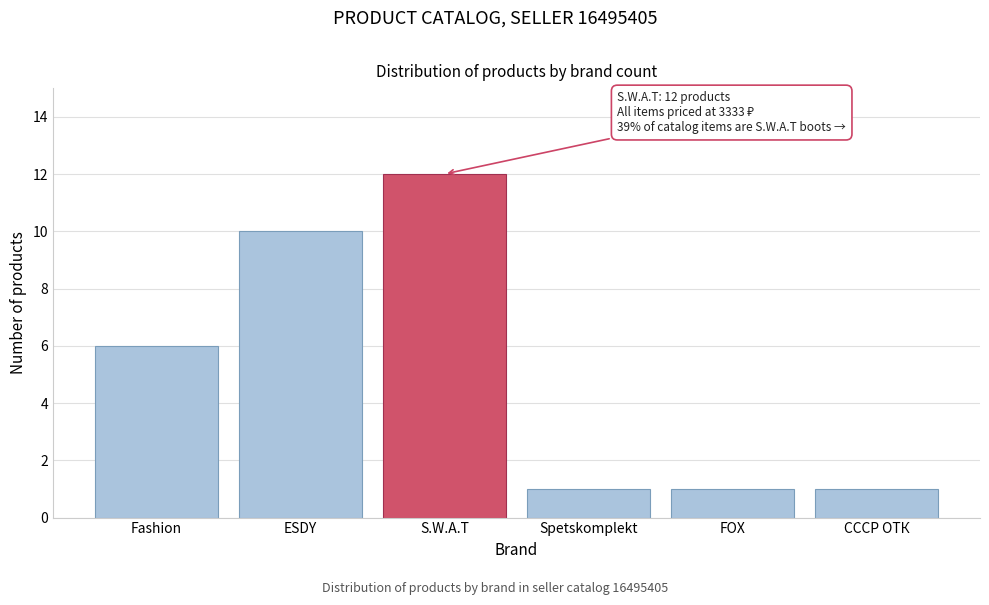

Reading left to right, extract all data points from this chart.

Fashion=6	ESDY=10	S.W.A.T=12	Spetskomplekt=1	FOX=1	СССР ОТК=1